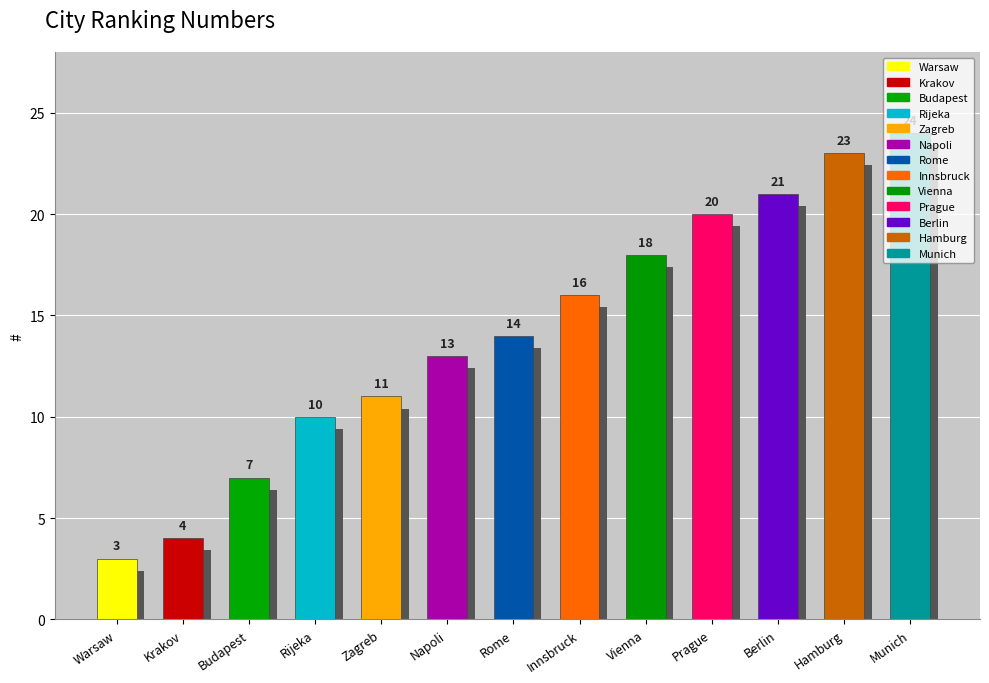

Between Vienna and Munich, which is larger?

Munich